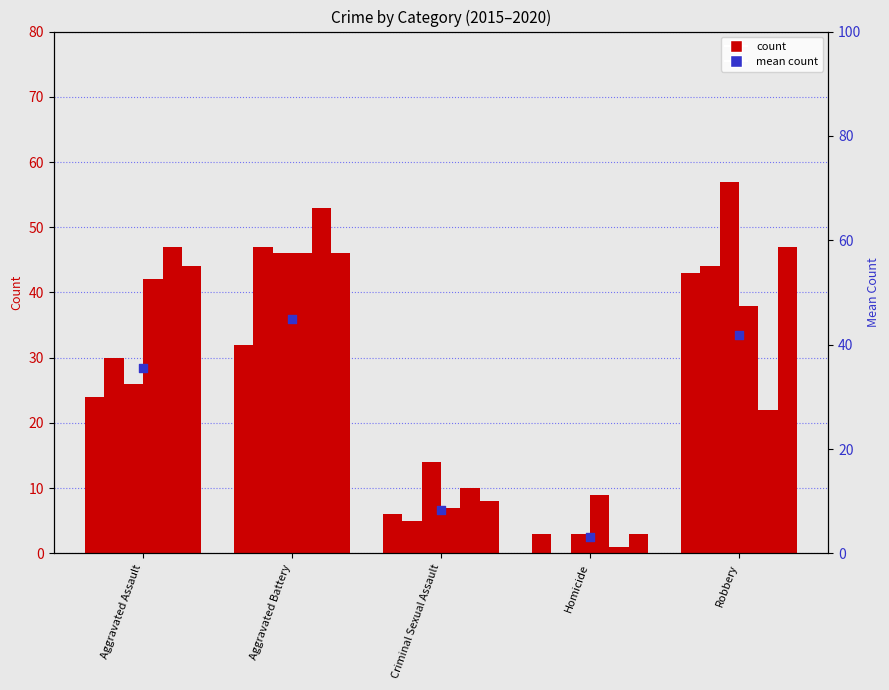

Which has a higher value, Aggravated Battery or Aggravated Assault?

Aggravated Battery